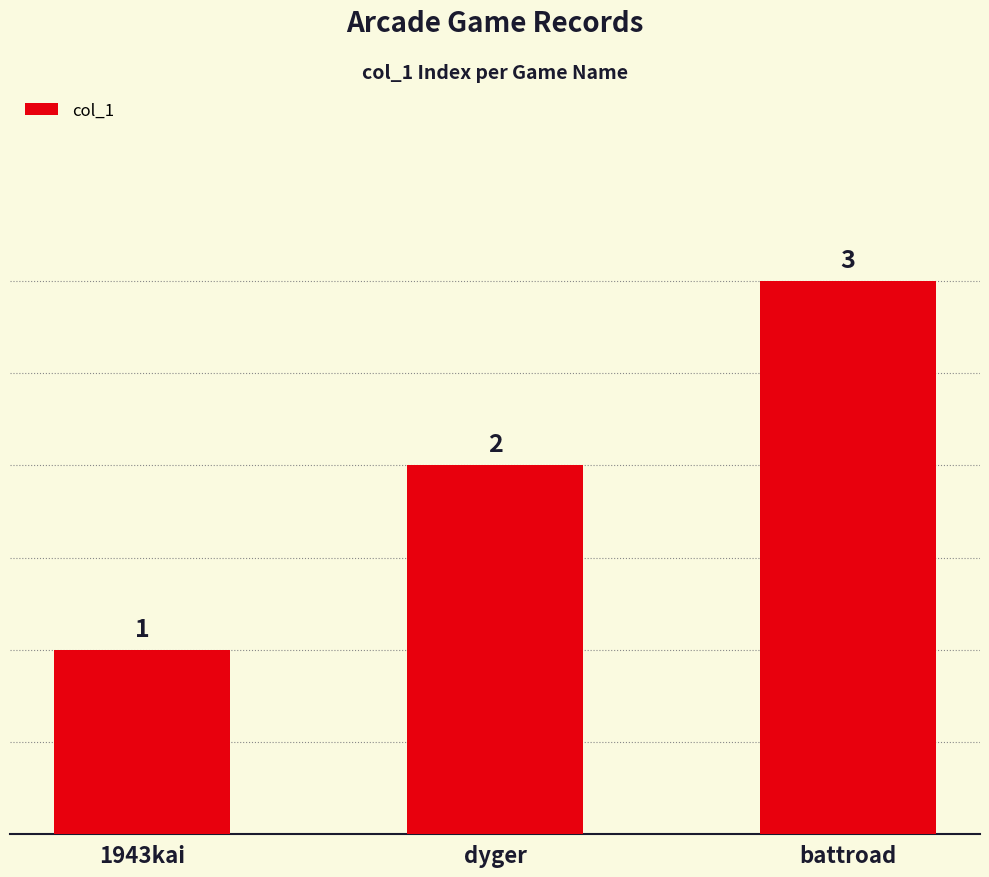

Reading right to left, what are all the values shown in this chart?

3	2	1